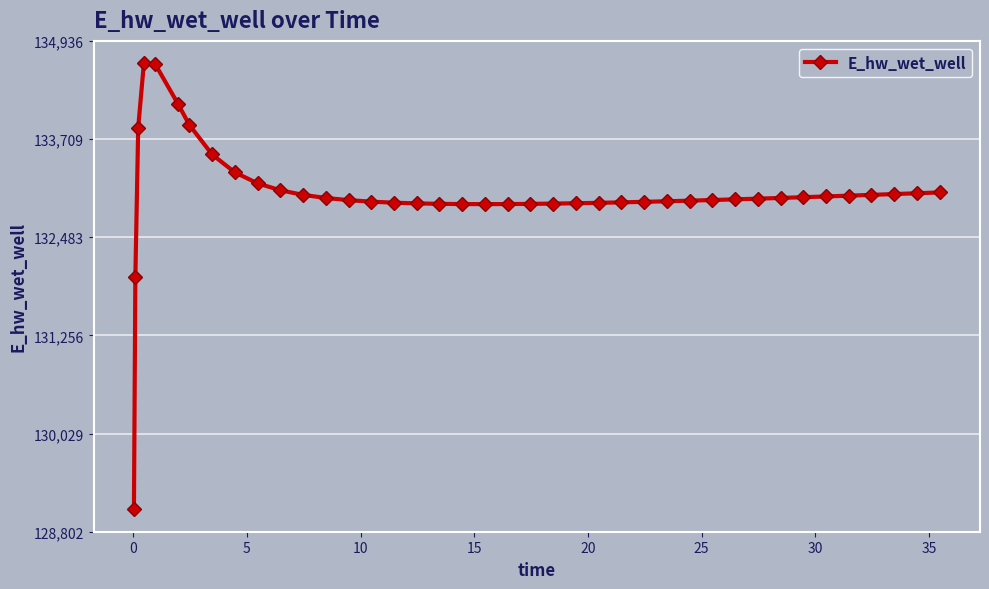

What is the greatest value displayed?

134657.1